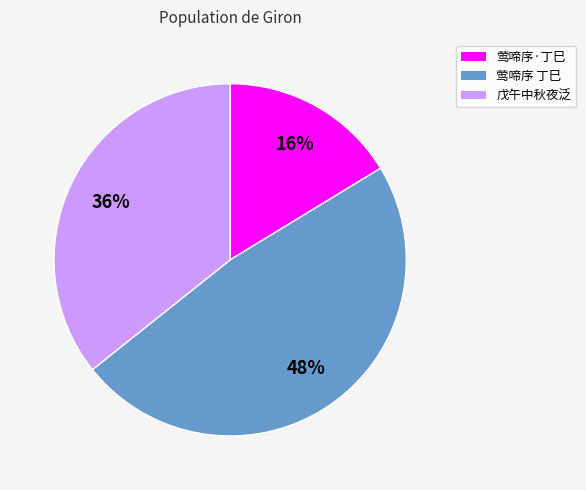

How many segments does this pie chart have?

3